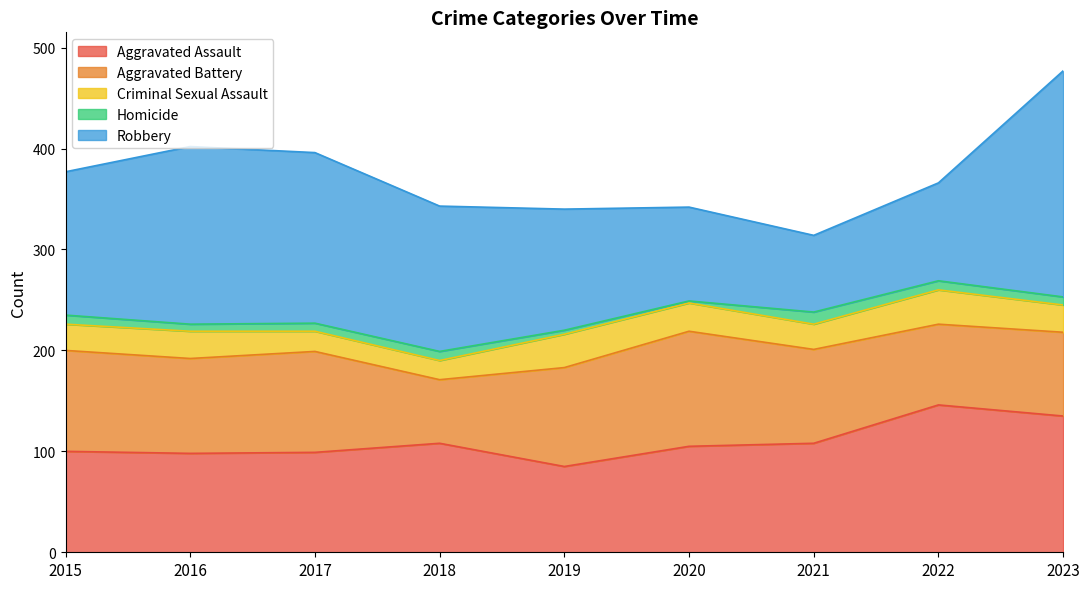

What are all the series names shown in the legend?

Aggravated Assault, Aggravated Battery, Criminal Sexual Assault, Homicide, Robbery